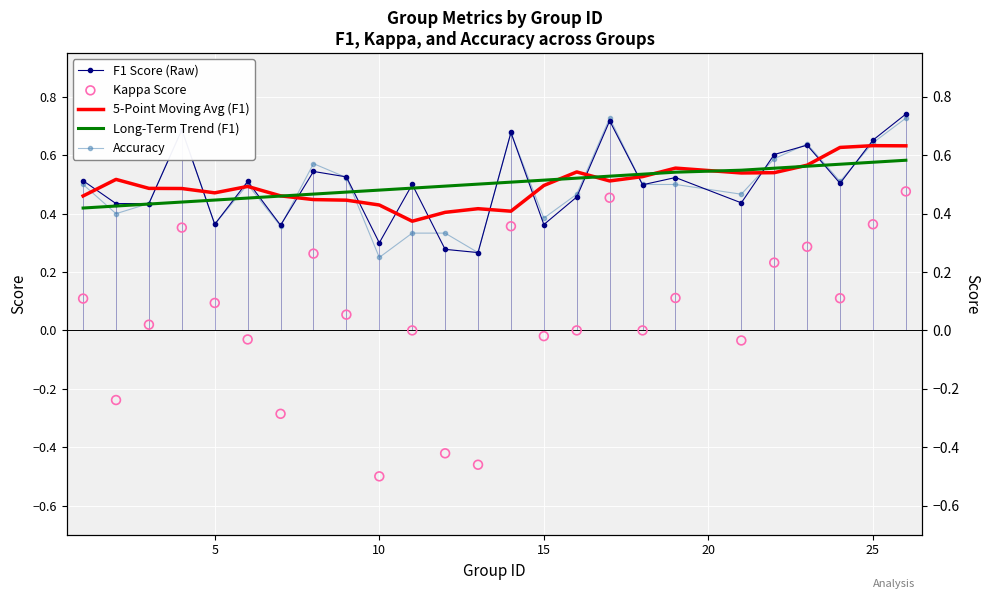

What are all the series names shown in the legend?

F1 Score (Raw), 5-Point Moving Avg (F1), Long-Term Trend (F1), Accuracy, Kappa Score